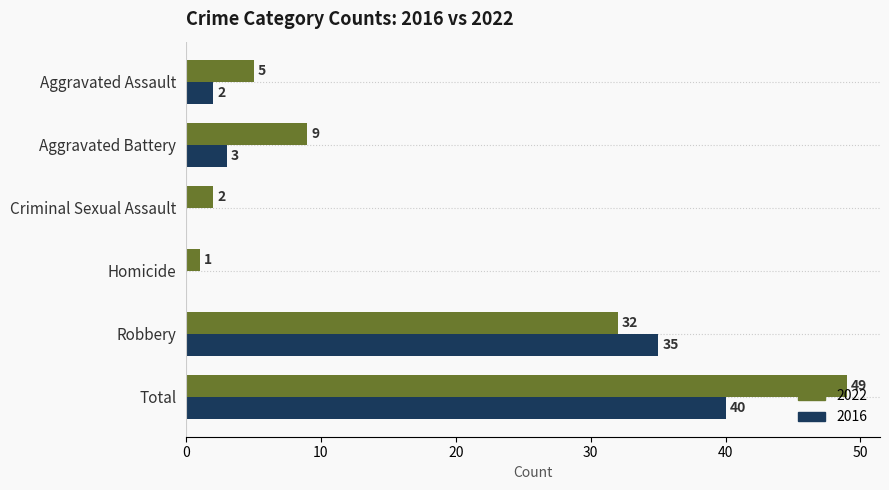

At which category is the sum across all series the highest?

Total